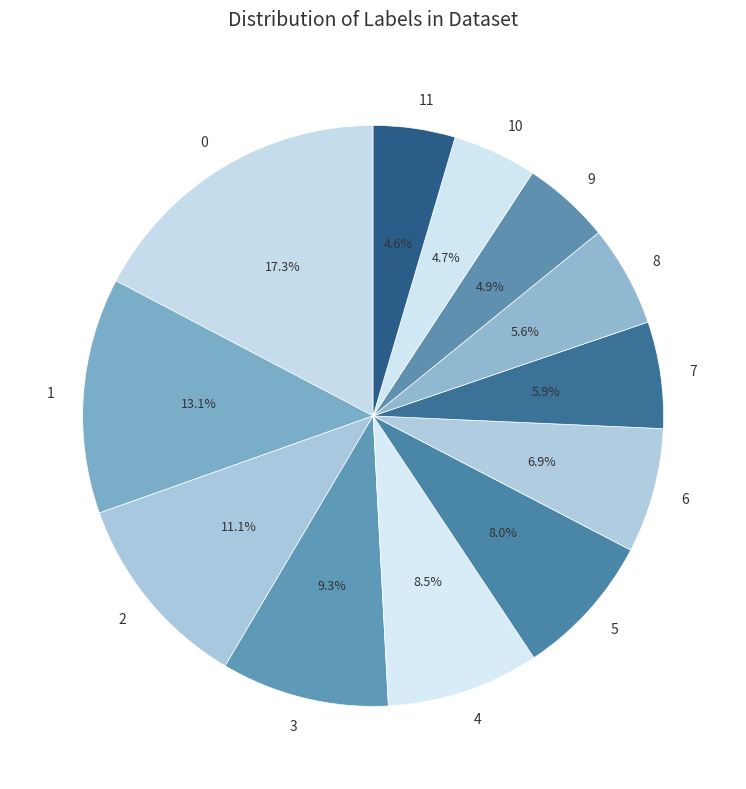

Between 11 and 6, which is larger?

6